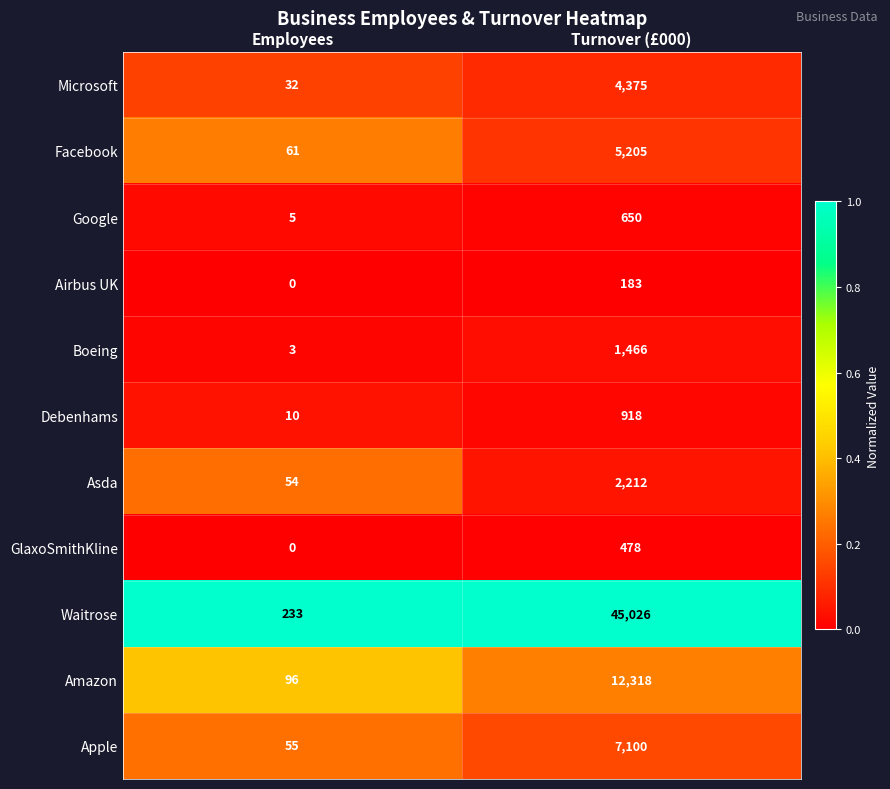

What is the total value across all series at Turnover (£000)?

79931